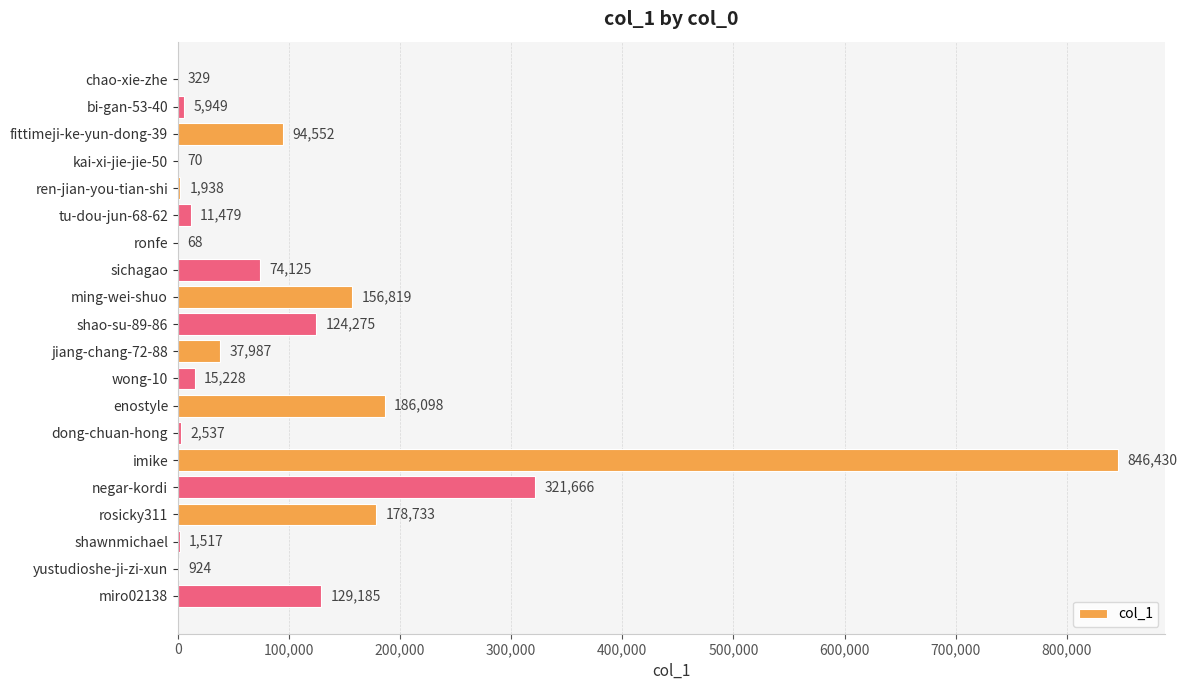

The value at kai-xi-jie-jie-50 is 70. True or false?

True